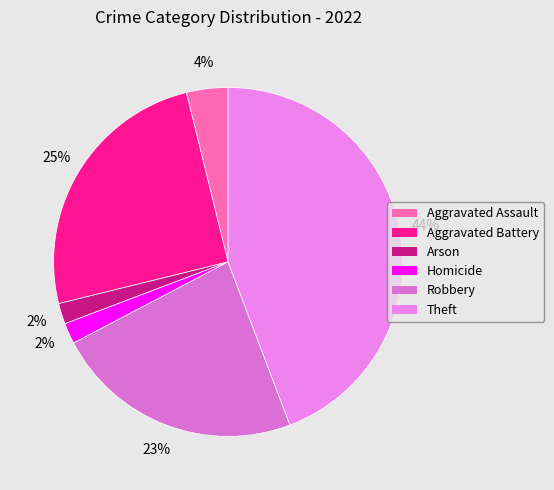

To the nearest percent, what is the average slice percentage?

17%